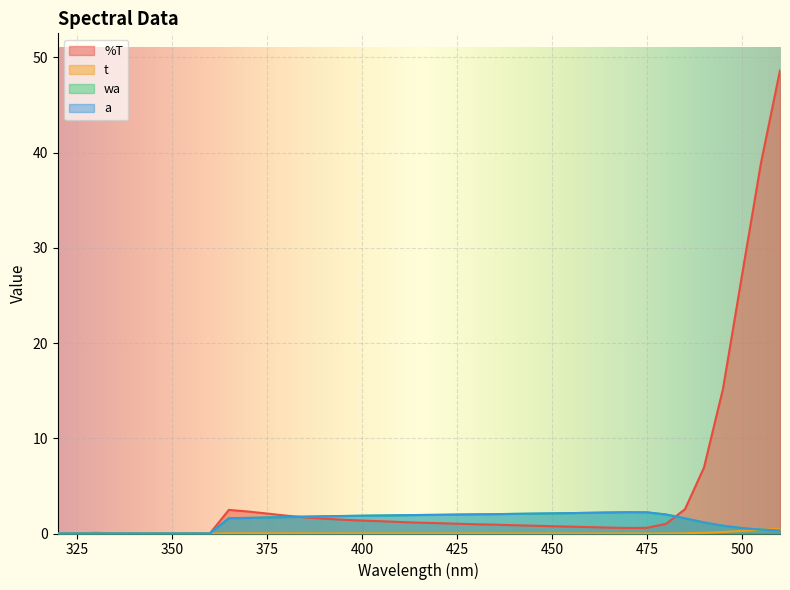

True or false: a and %T intersect in this chart.

True